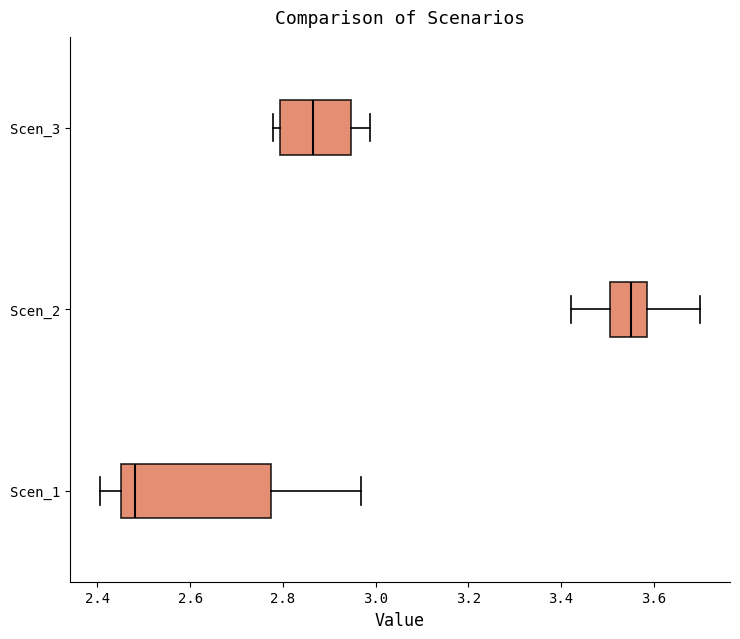

Which box is the widest, from its left edge to its right edge?

Scen_1